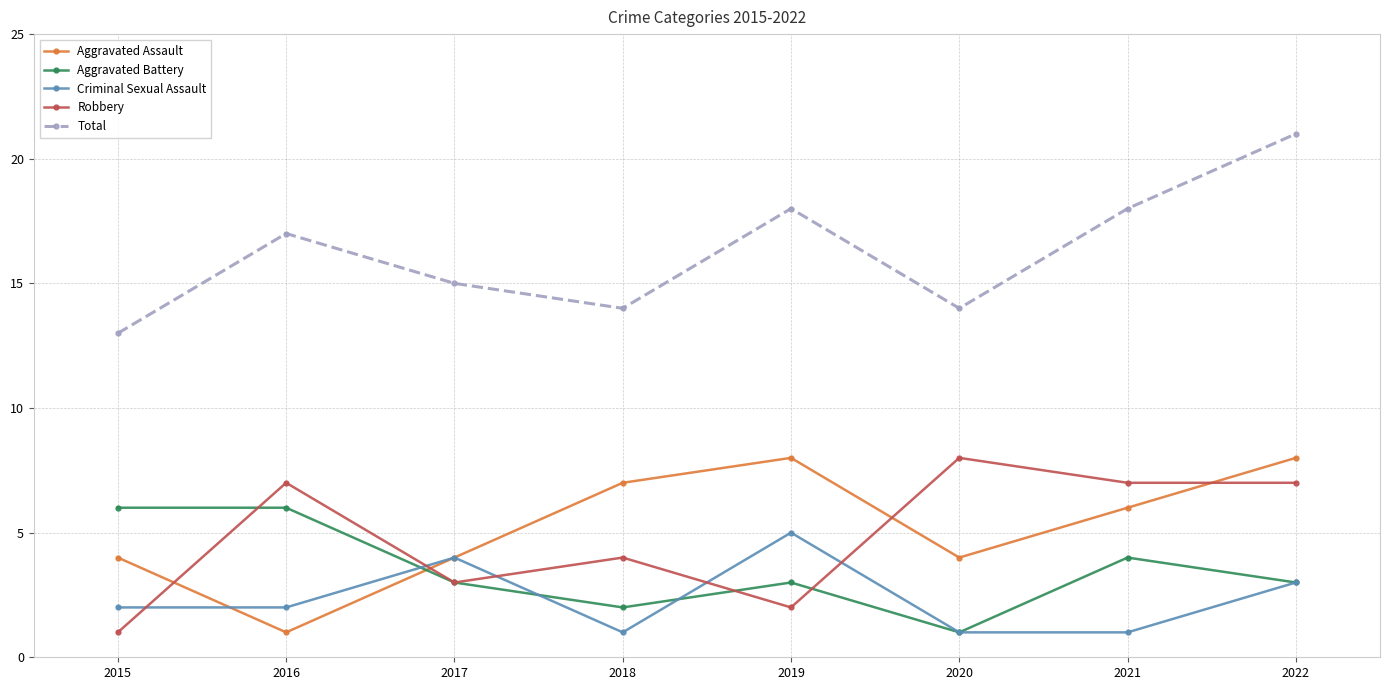

What is the difference between the highest and lowest values at 2019?

16